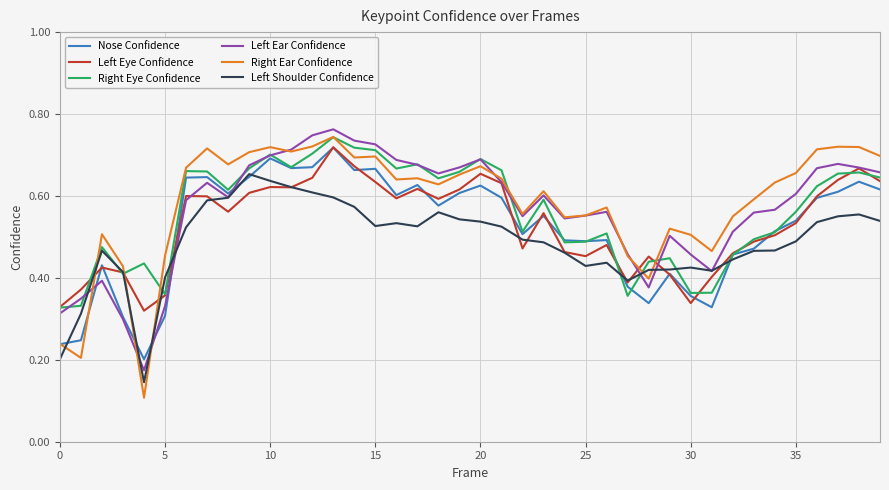

Does the chart display data point markers on the line(s)?

No